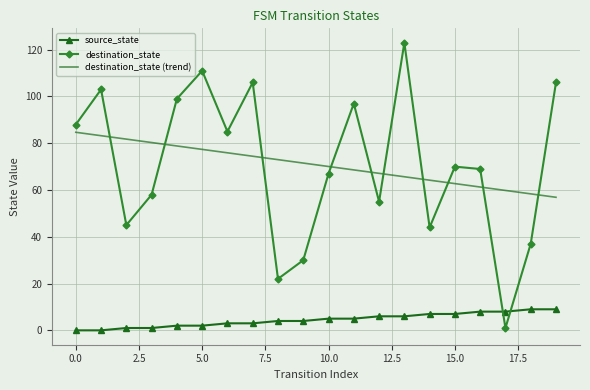

Rank the series by their maximum value, from lowest to highest.

source_state, destination_state (trend), destination_state